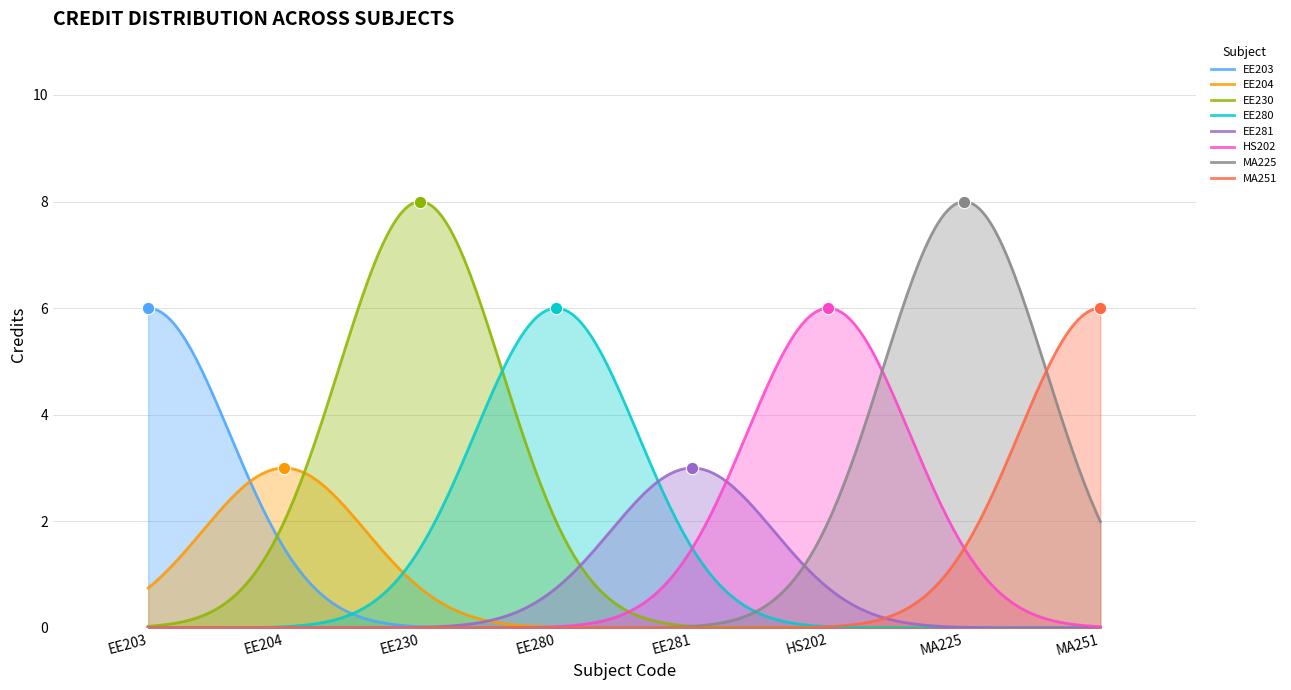

What is the change in value from EE280 to EE281?

-3